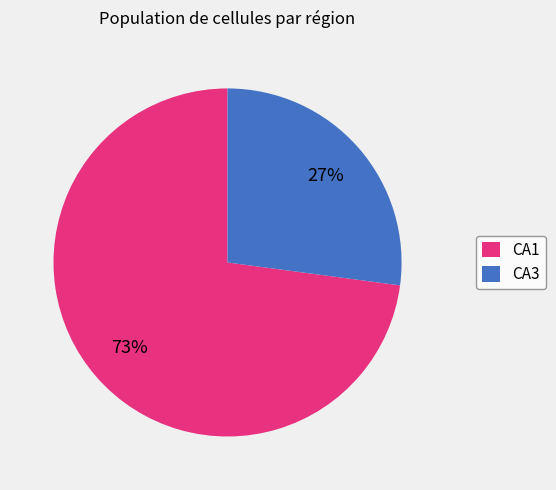

The CA1 slice represents 60% of the pie. True or false?

False